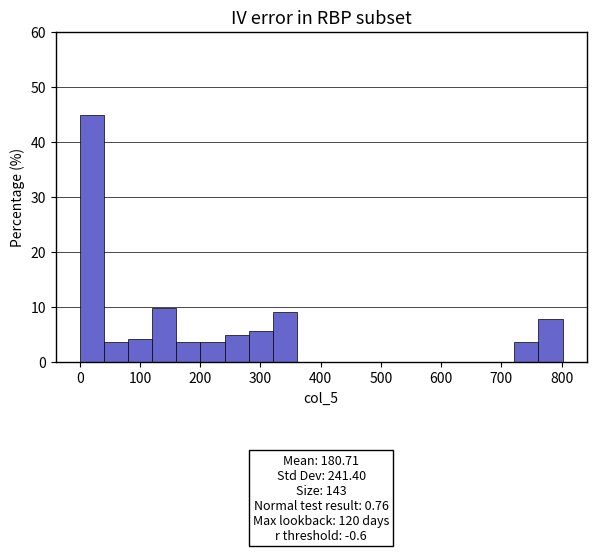

Over which range of the x-axis is the bar tallest?

0 to 40